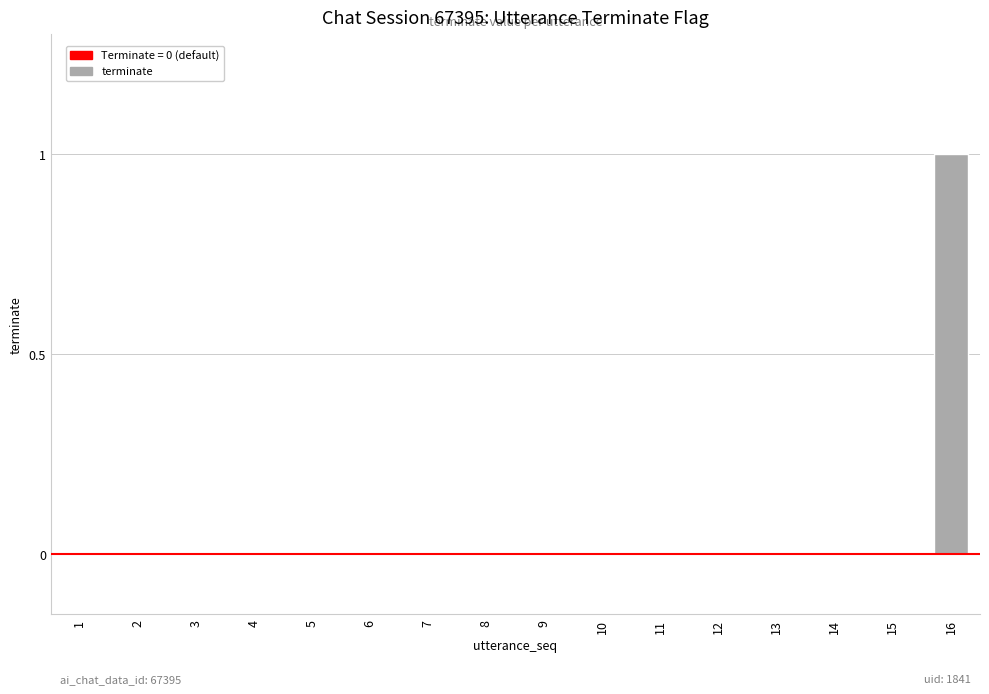

How many categories are shown in the chart?

16